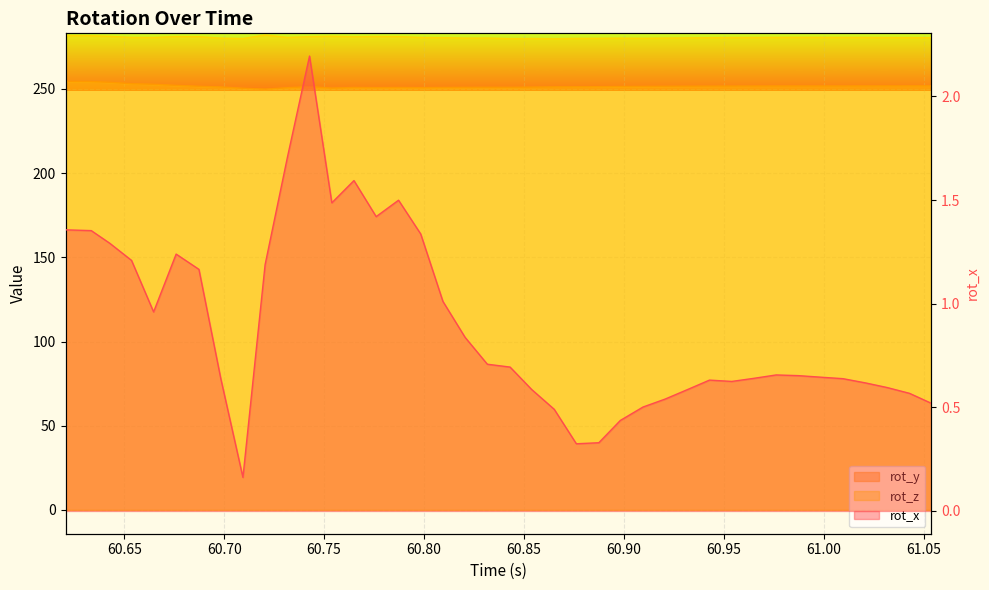

True or false: rot_x and rot_z cross at least once.

False